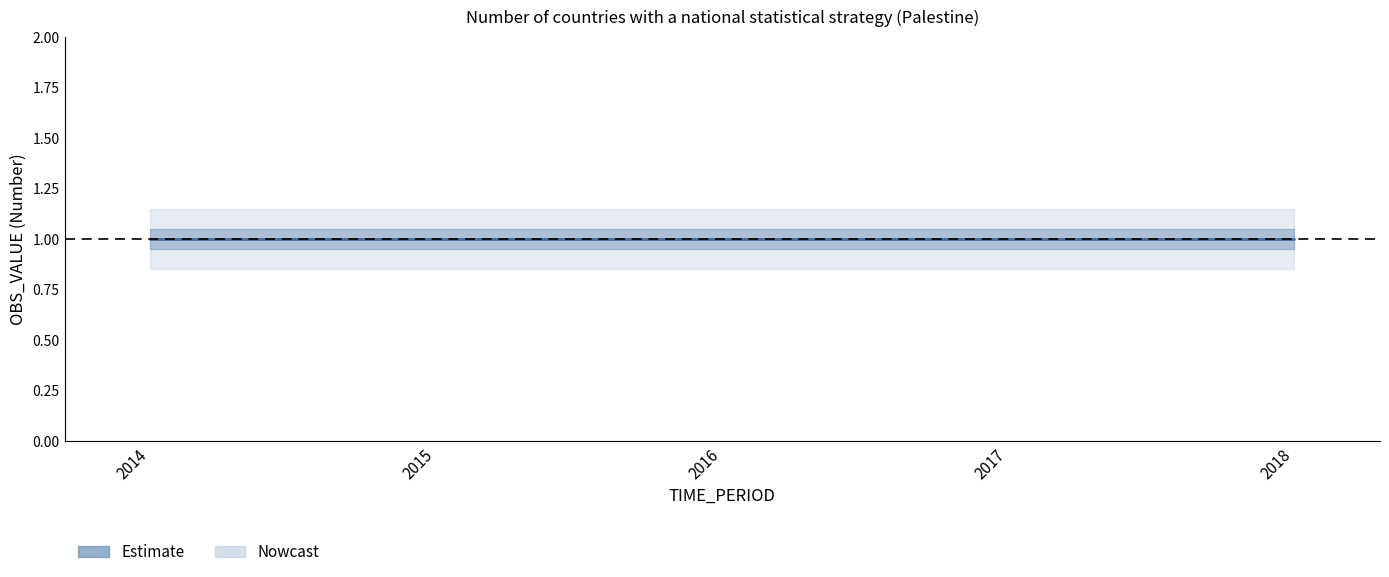

True or false: OBS_VALUE has more than 1 interior local peaks.

False